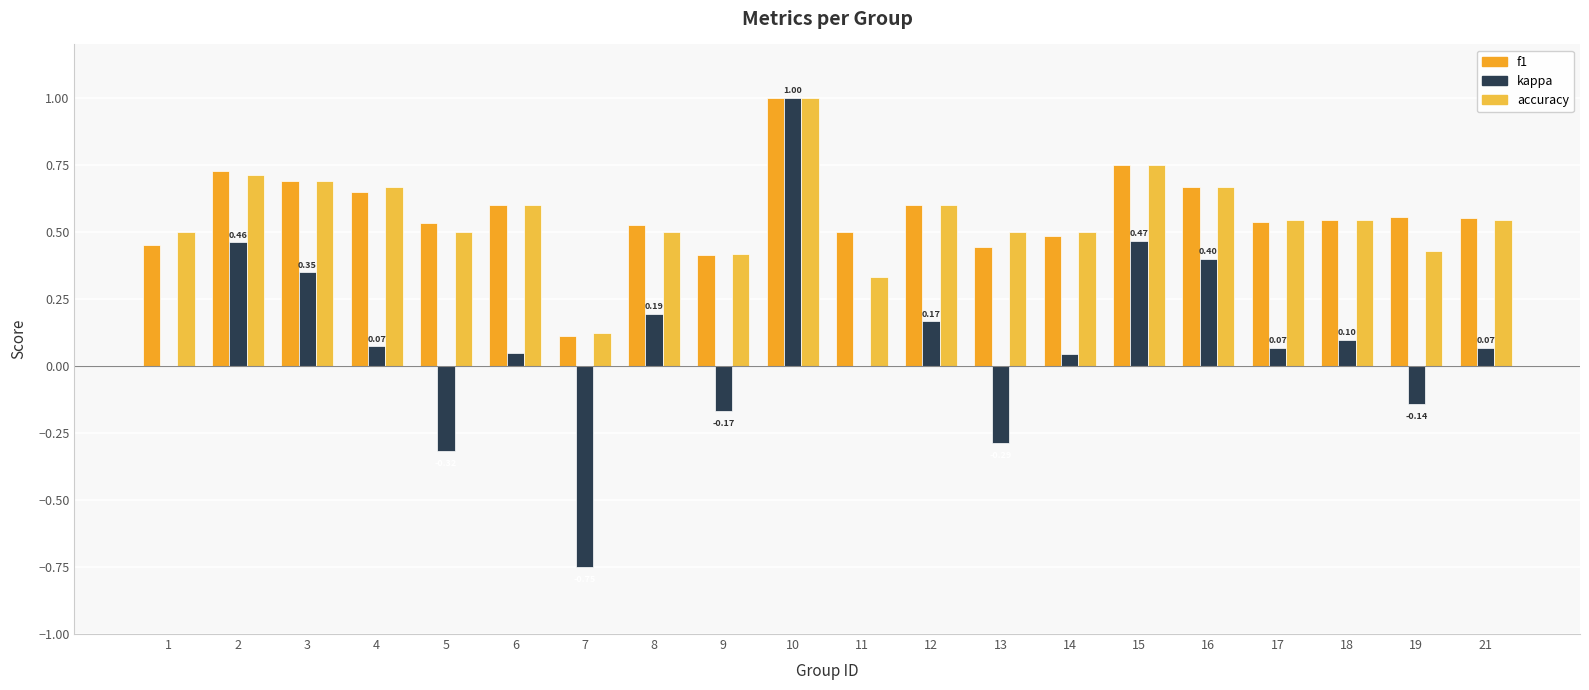

List the labels in order of accuracy value, smallest first.

7, 11, 9, 19, 1, 5, 8, 13, 14, 17, 18, 21, 6, 12, 4, 16, 3, 2, 15, 10